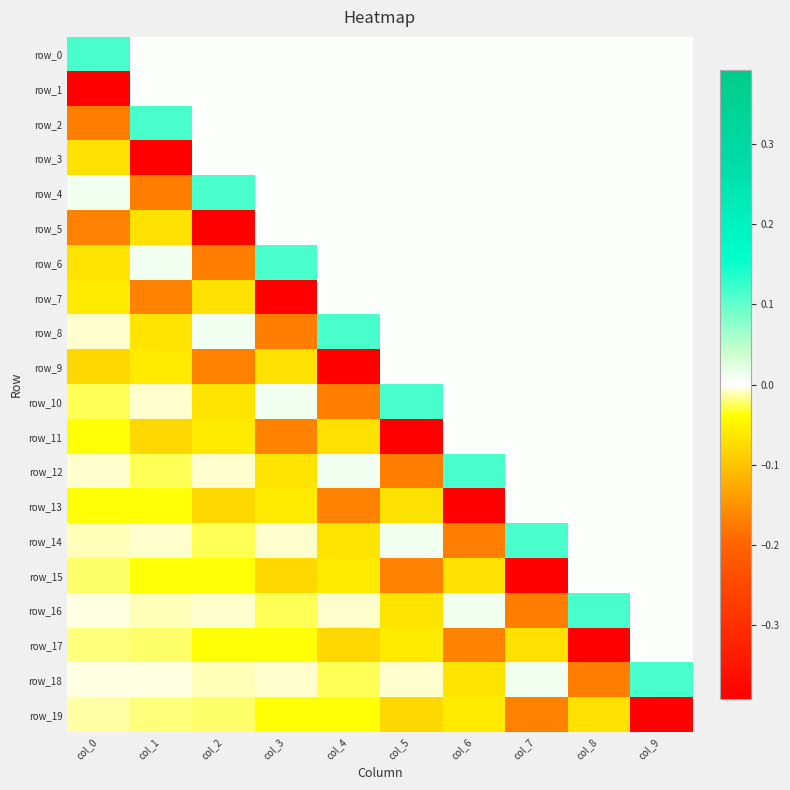

Which label corresponds to the smallest value in the chart?

col_0